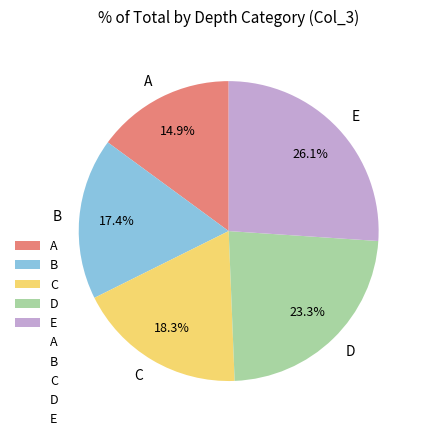

What is the largest slice in the pie chart?

E